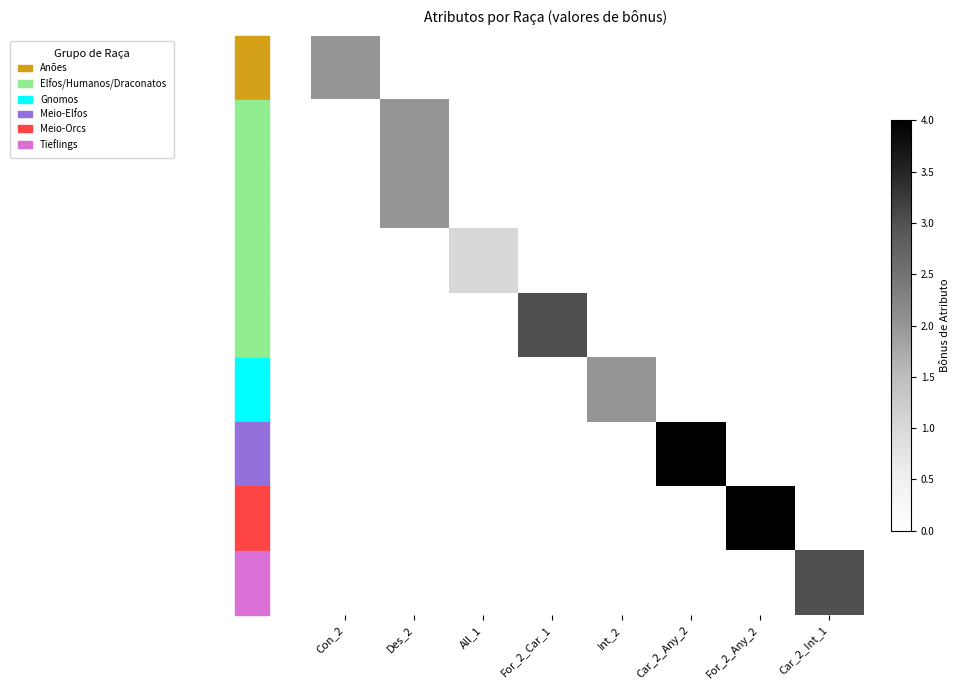

What is the total value across all series at Car_2_Any_2?

4